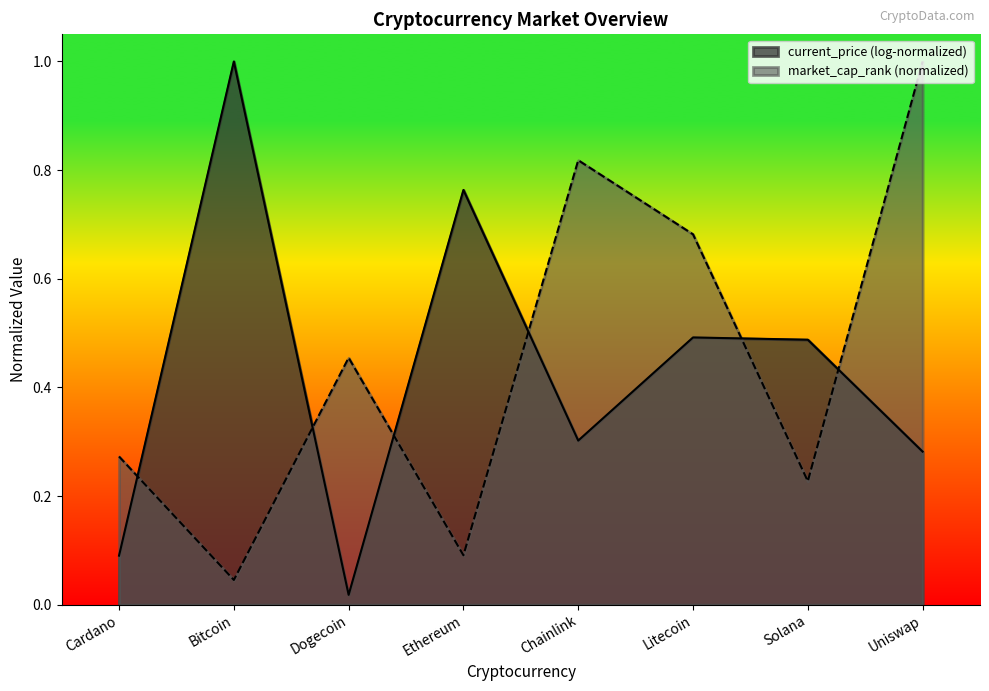

What position from the left is Chainlink?

5